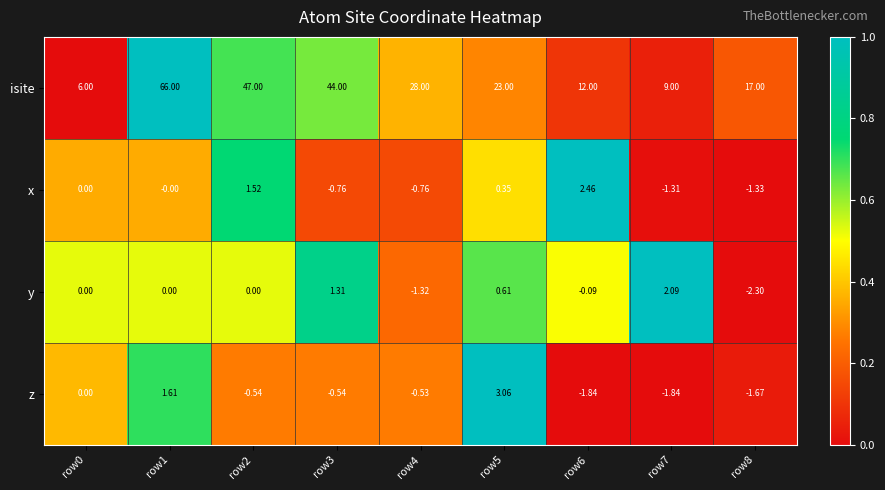

Rank the series by their maximum value, from highest to lowest.

isite, z, x, y